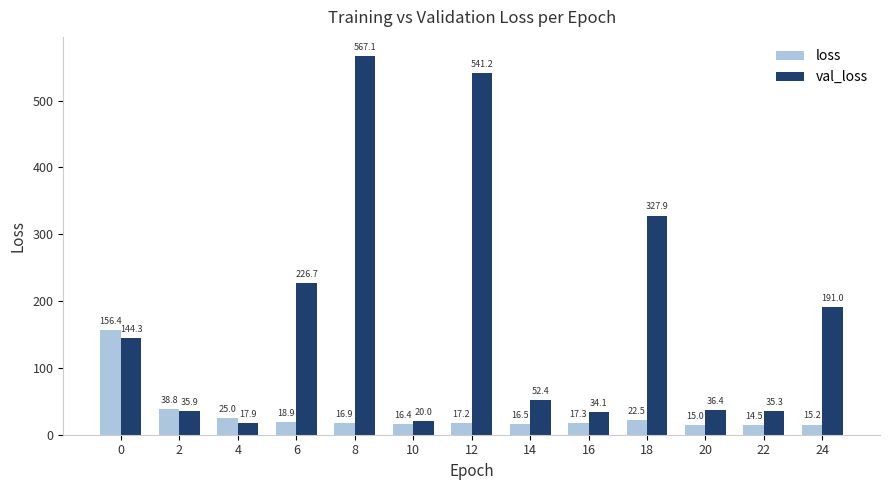

At which label does val_loss reach its minimum?

4